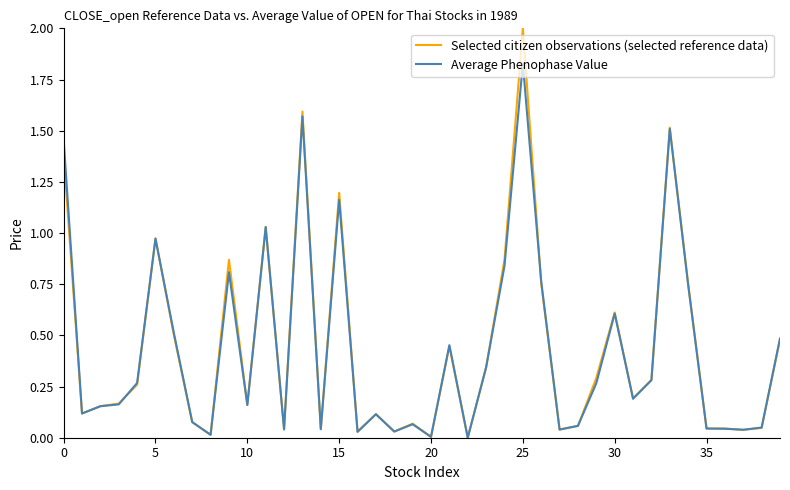

How many lines are shown in the chart?

2